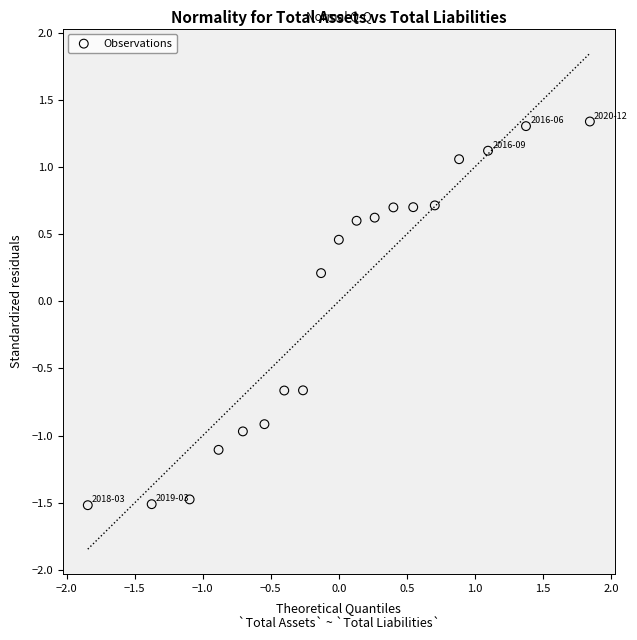

What is the range of Y values (max minus min)?

2.9